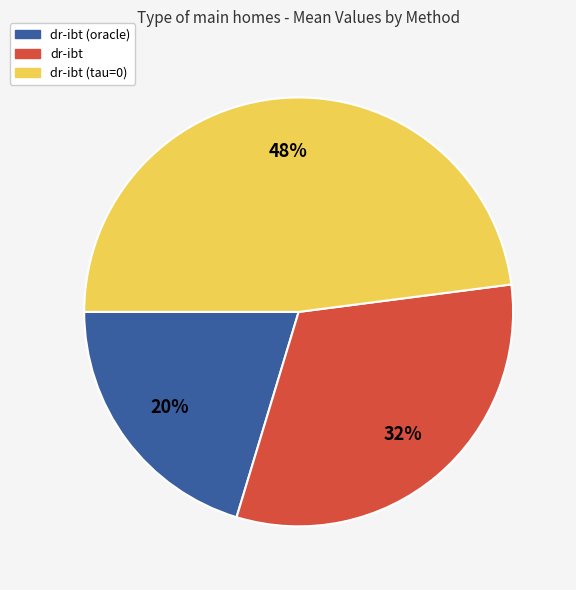

The dr-ibt slice represents 32% of the pie. True or false?

True